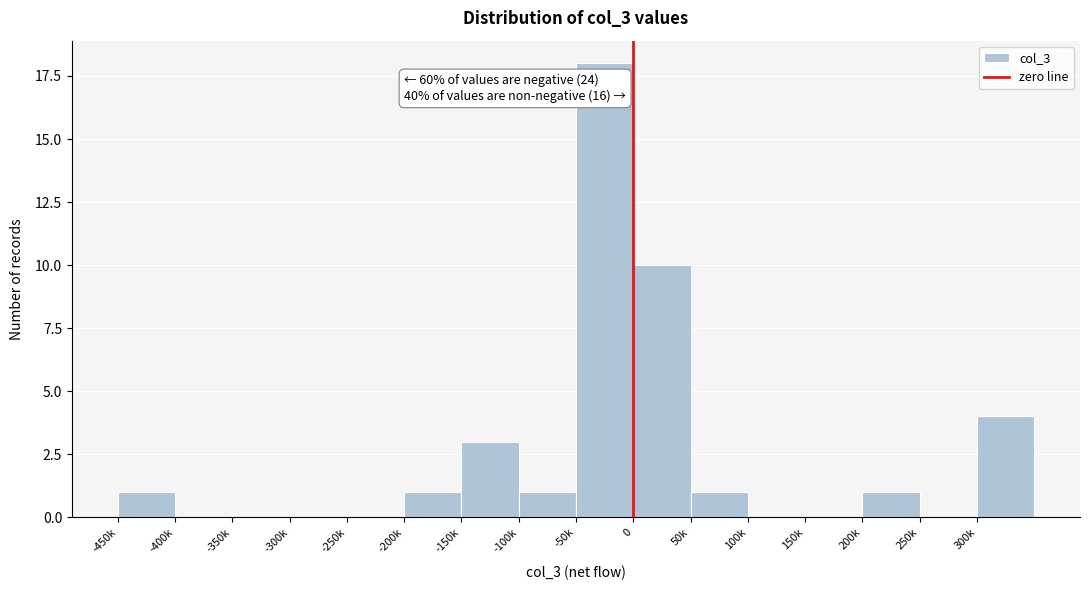

Reading left to right, transcribe all the data shown in this chart.

-450k=1	-400k=0	-350k=0	-300k=0	-250k=0	-200k=1	-150k=3	-100k=1	-50k=18	0=10	50k=1	100k=0	150k=0	200k=1	250k=0	300k=4